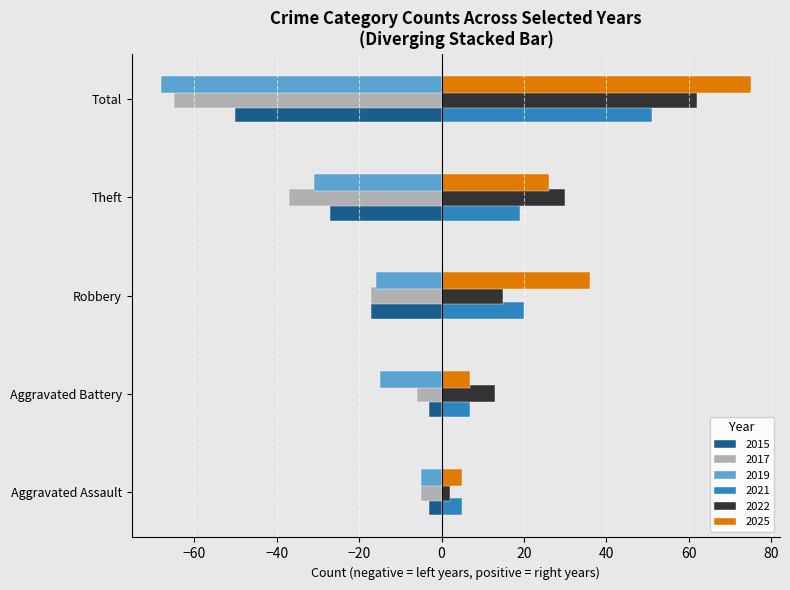

What is the difference between the maximum and minimum values in the 2025 series?

70